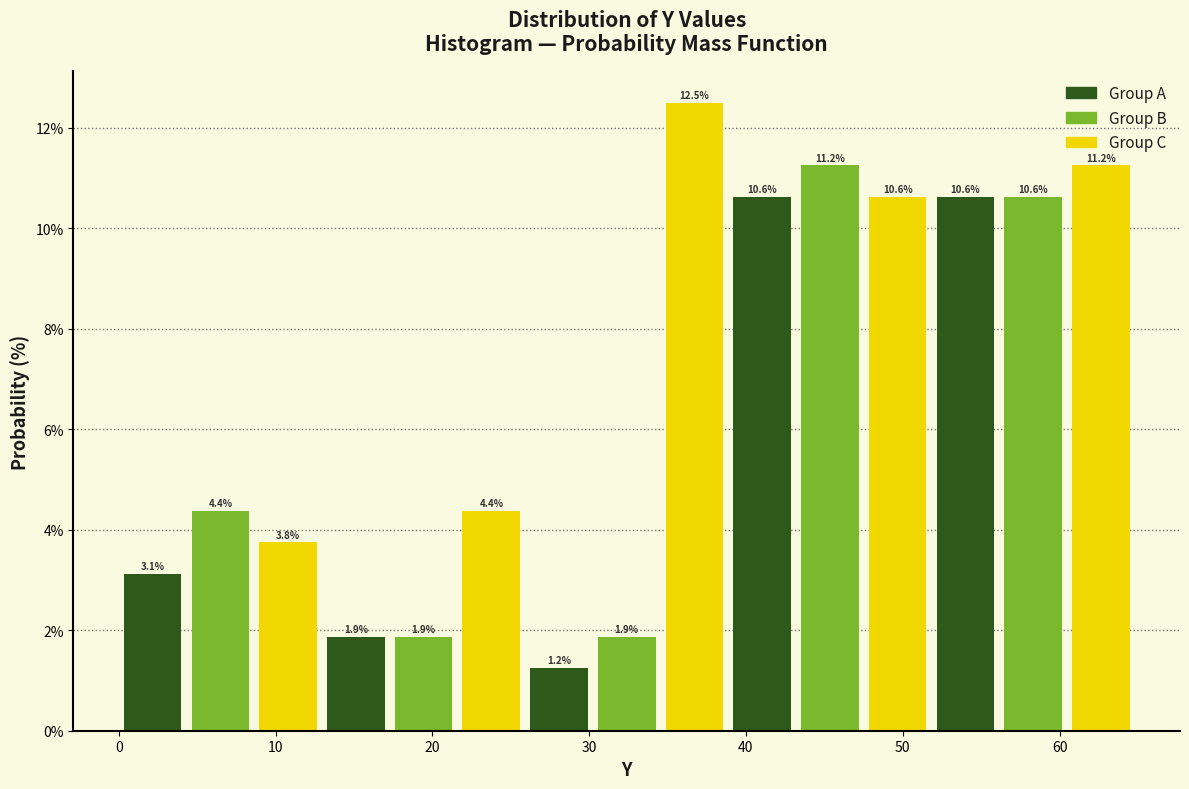

Which range on the x-axis has the tallest bar?

35 to 39